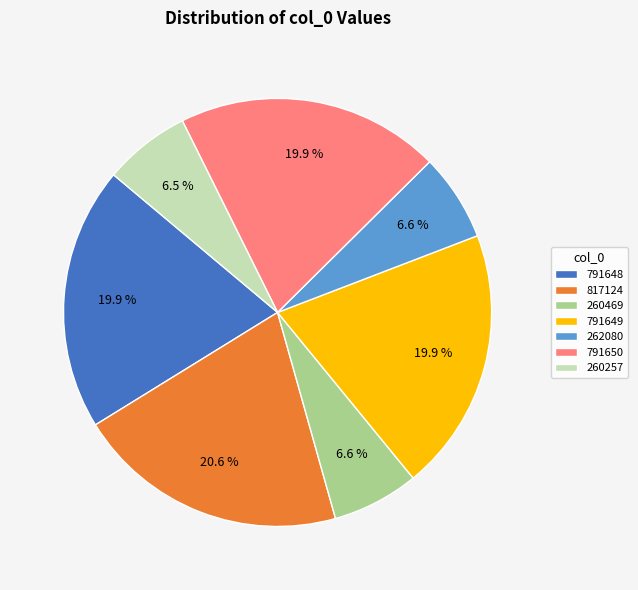

How many slices are in this pie chart?

7